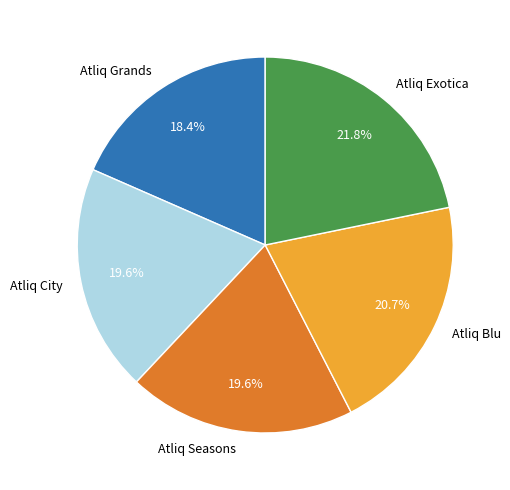

To the nearest percent, what is the difference between the Atliq City and Atliq Grands slice percentages?

1%